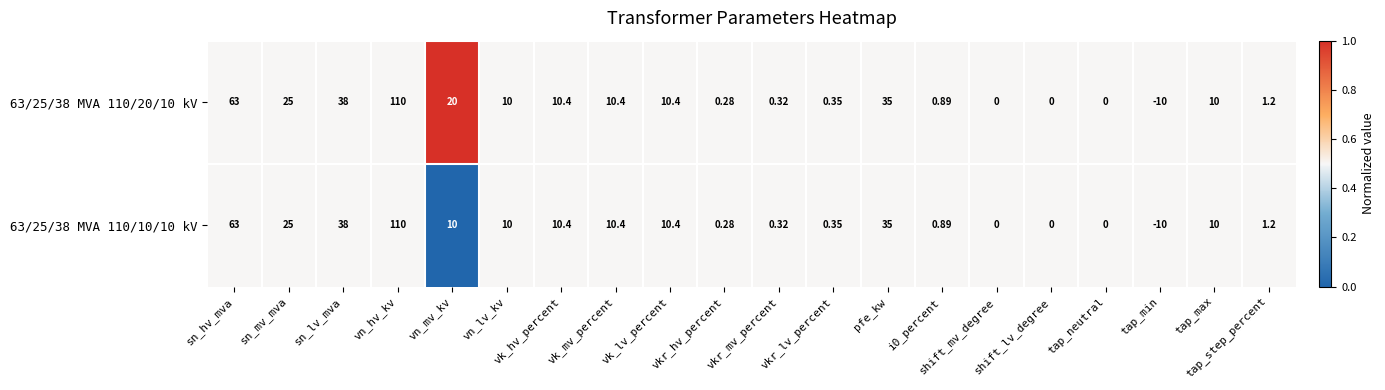

At which category is the sum across all series the highest?

vn_hv_kv